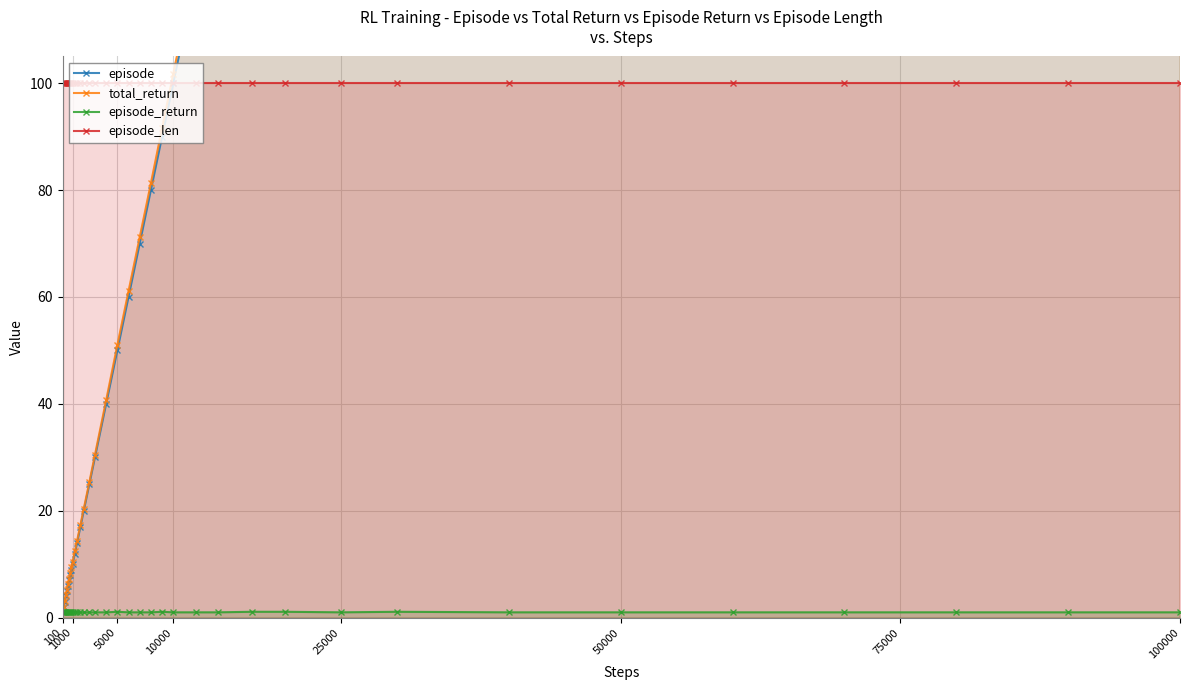

True or false: episode_return and episode_len intersect in this chart.

False